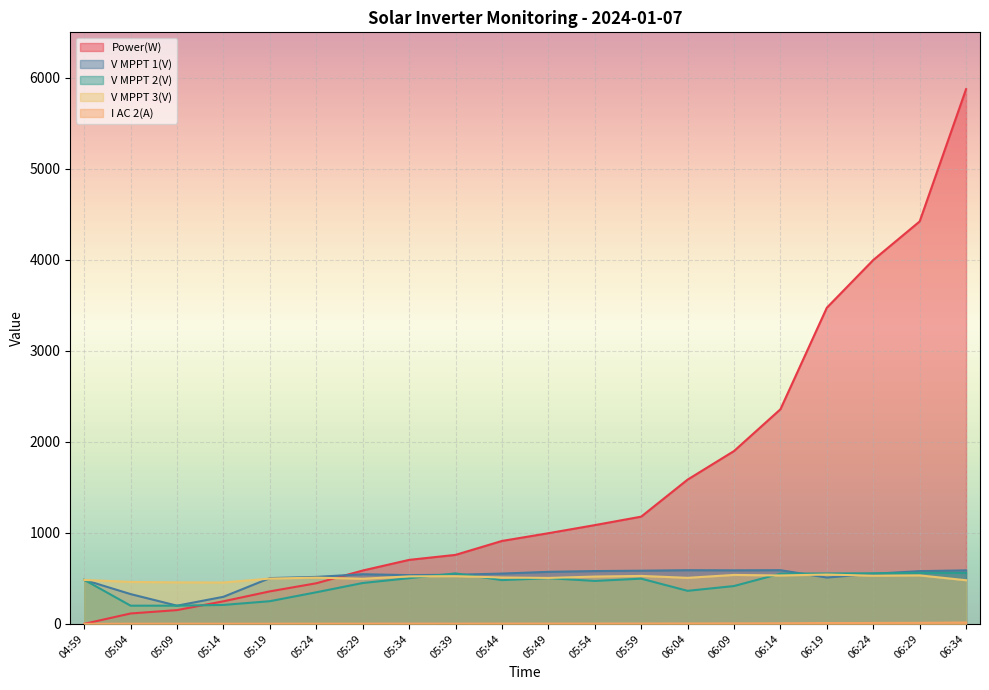

Does the chart display data point markers on the line(s)?

No